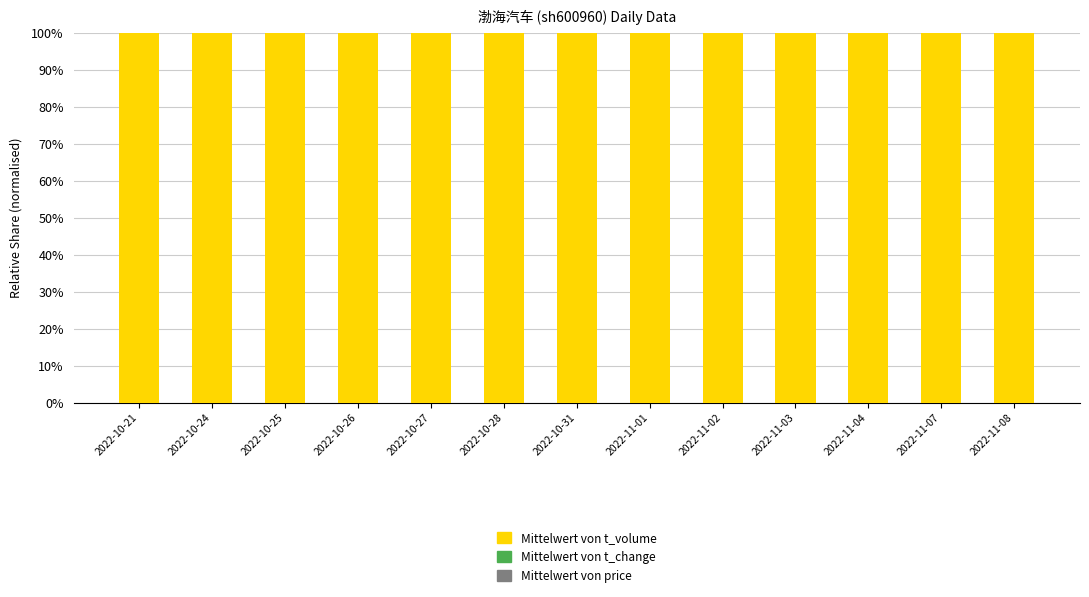

How many categories are shown in the chart?

13